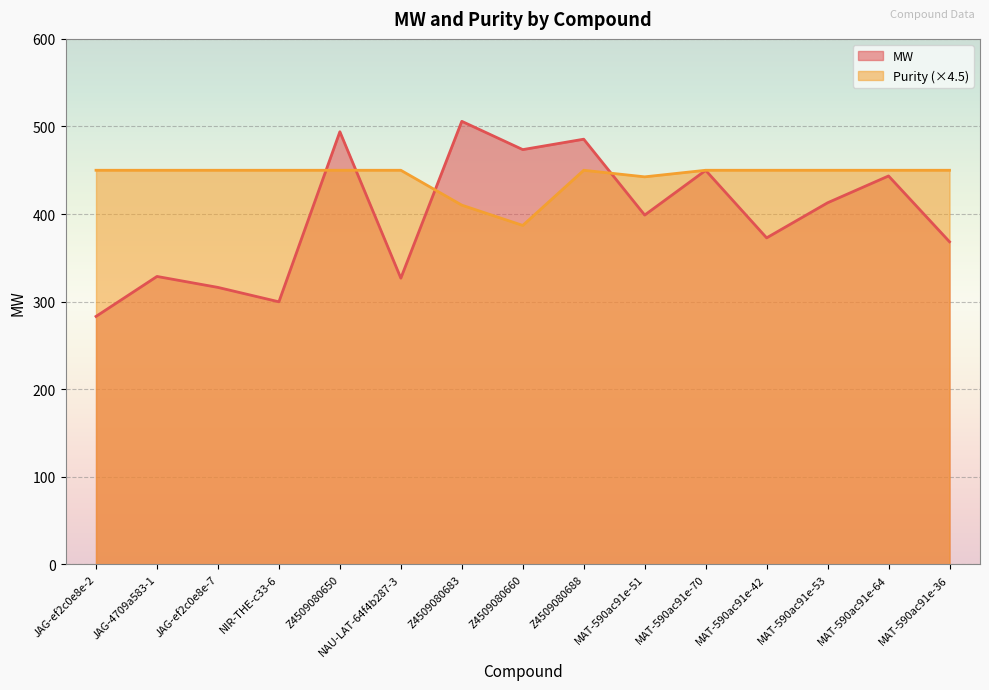

Between Z4509080650 and MAT-590ac91e-36, which is larger?

Z4509080650